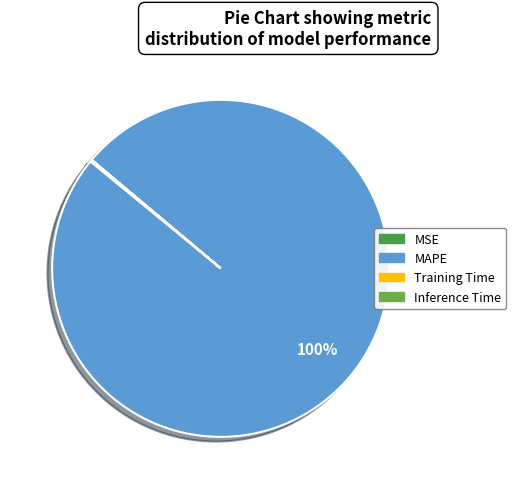

The MAPE slice represents 100% of the pie. True or false?

True